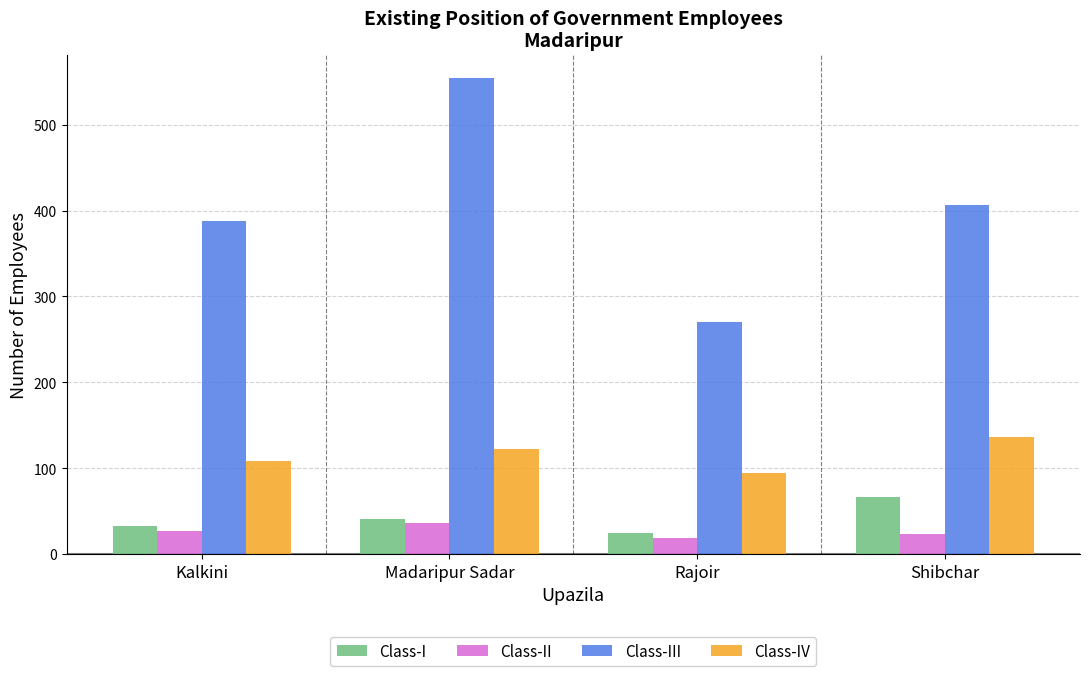

Reading left to right, list all the values displayed in this chart.

Class-I: 33	41	25	67
Class-II: 27	36	19	23
Class-III: 388	554	270	406
Class-IV: 108	122	95	136